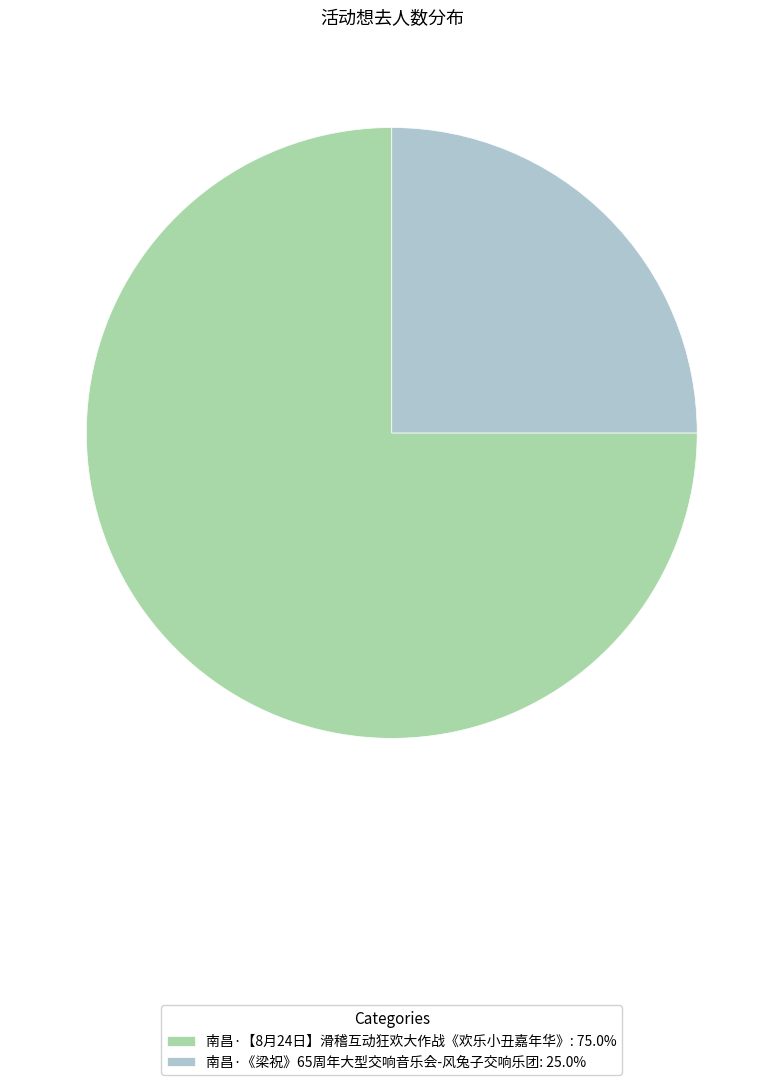

What is the ratio of the value at 南昌·《梁祝》65周年大型交响音乐会-风兔子交响乐团 to the value at 南昌·【8月24日】滑稽互动狂欢大作战《欢乐小丑嘉年华》?

0.3